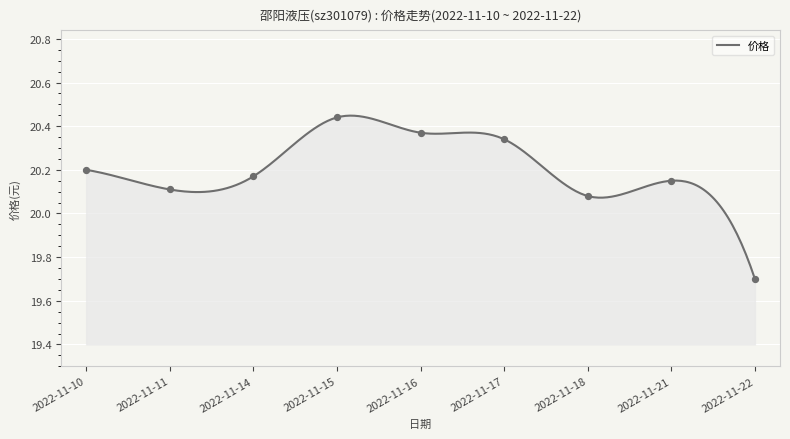

What is the change in value from 2022-11-11 to 2022-11-16?

+0.3